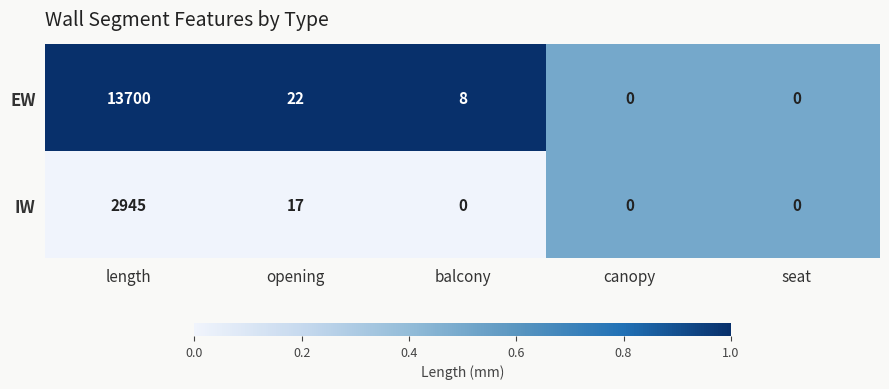

Reading left to right, list all the values displayed in this chart.

EW: length=13700	opening=22	balcony=8	canopy=0	seat=0
IW: length=2945	opening=17	balcony=0	canopy=0	seat=0